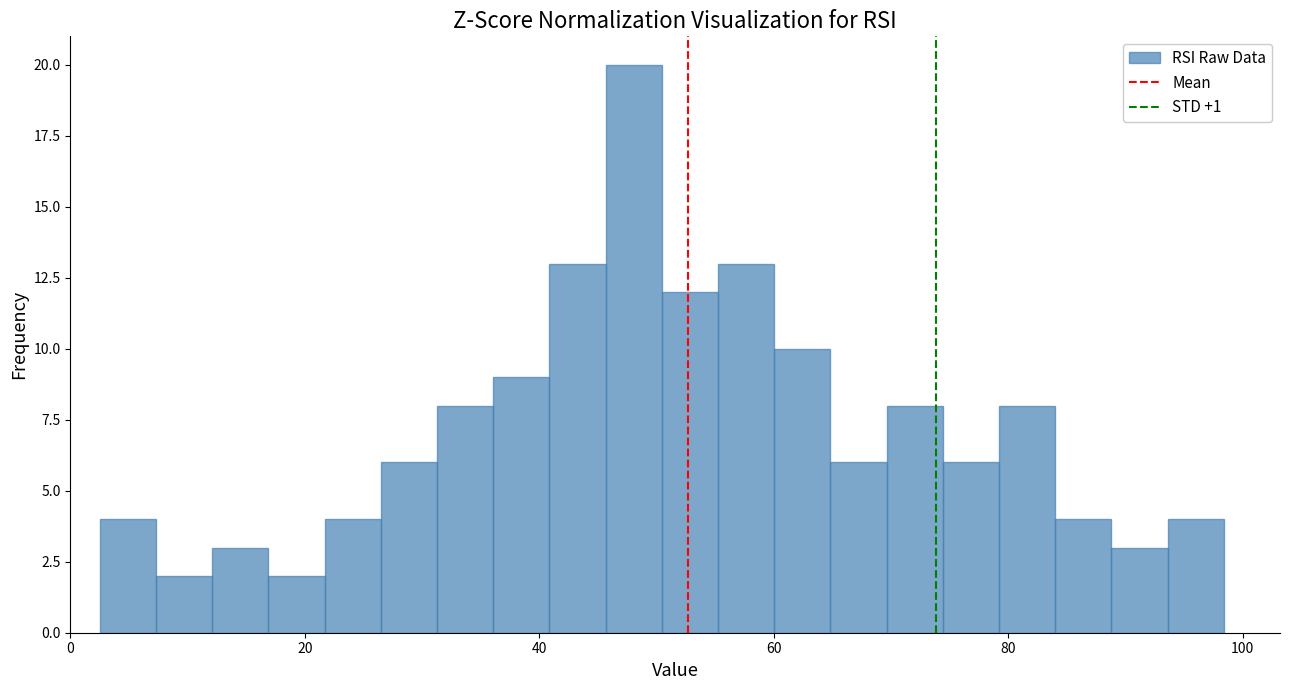

Around what value on the x-axis is the tallest bar? Give the approximate position of its centre, as read against the axis.

48